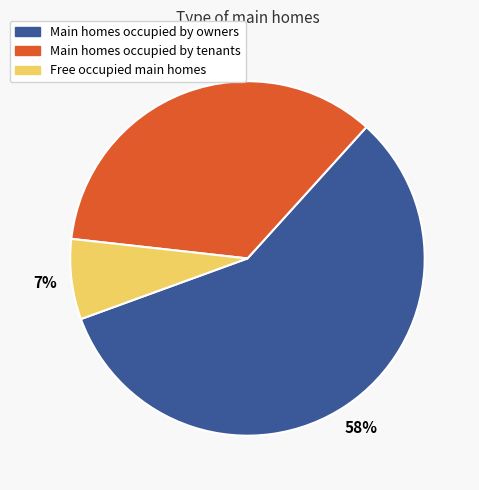

To the nearest percent, what is the average slice percentage?

33%